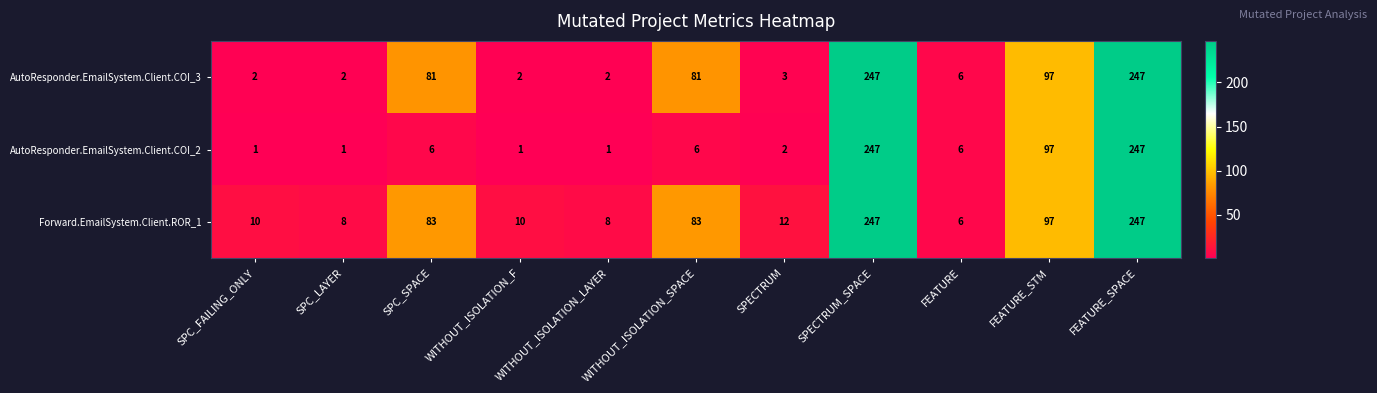

What is the difference between the second highest and second lowest values in the Forward.EmailSystem.Client.ROR_1 series?

239